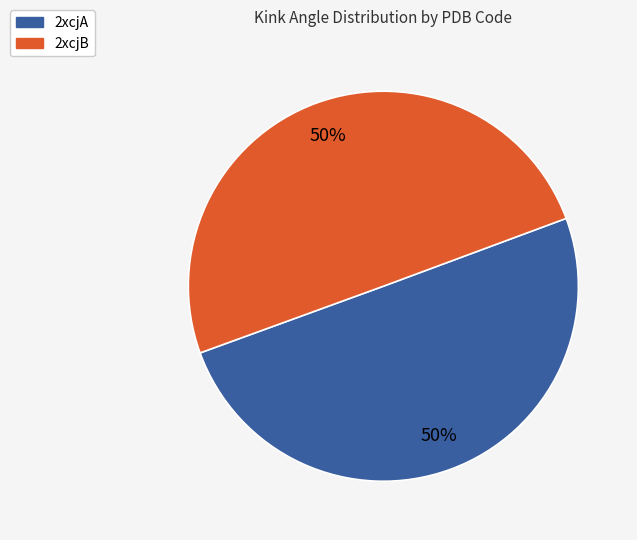

The 2xcjB slice represents 58% of the pie. True or false?

False